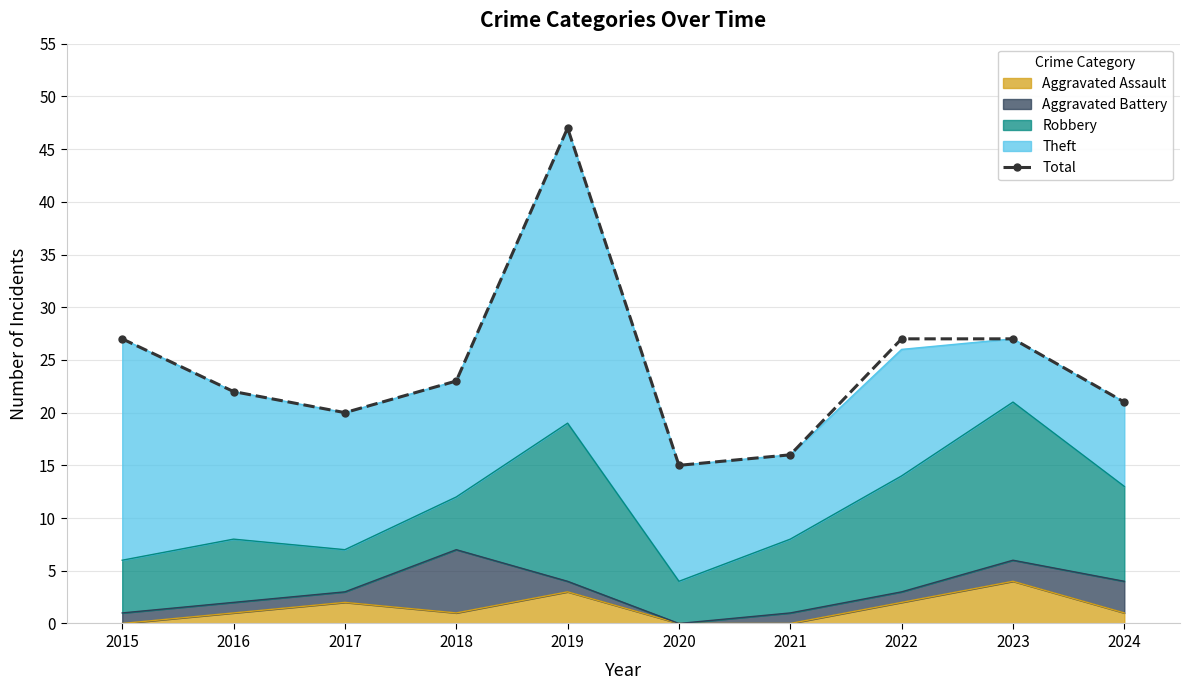

List the labels in order of value, largest first.

2019, 2015, 2022, 2023, 2018, 2016, 2024, 2017, 2021, 2020